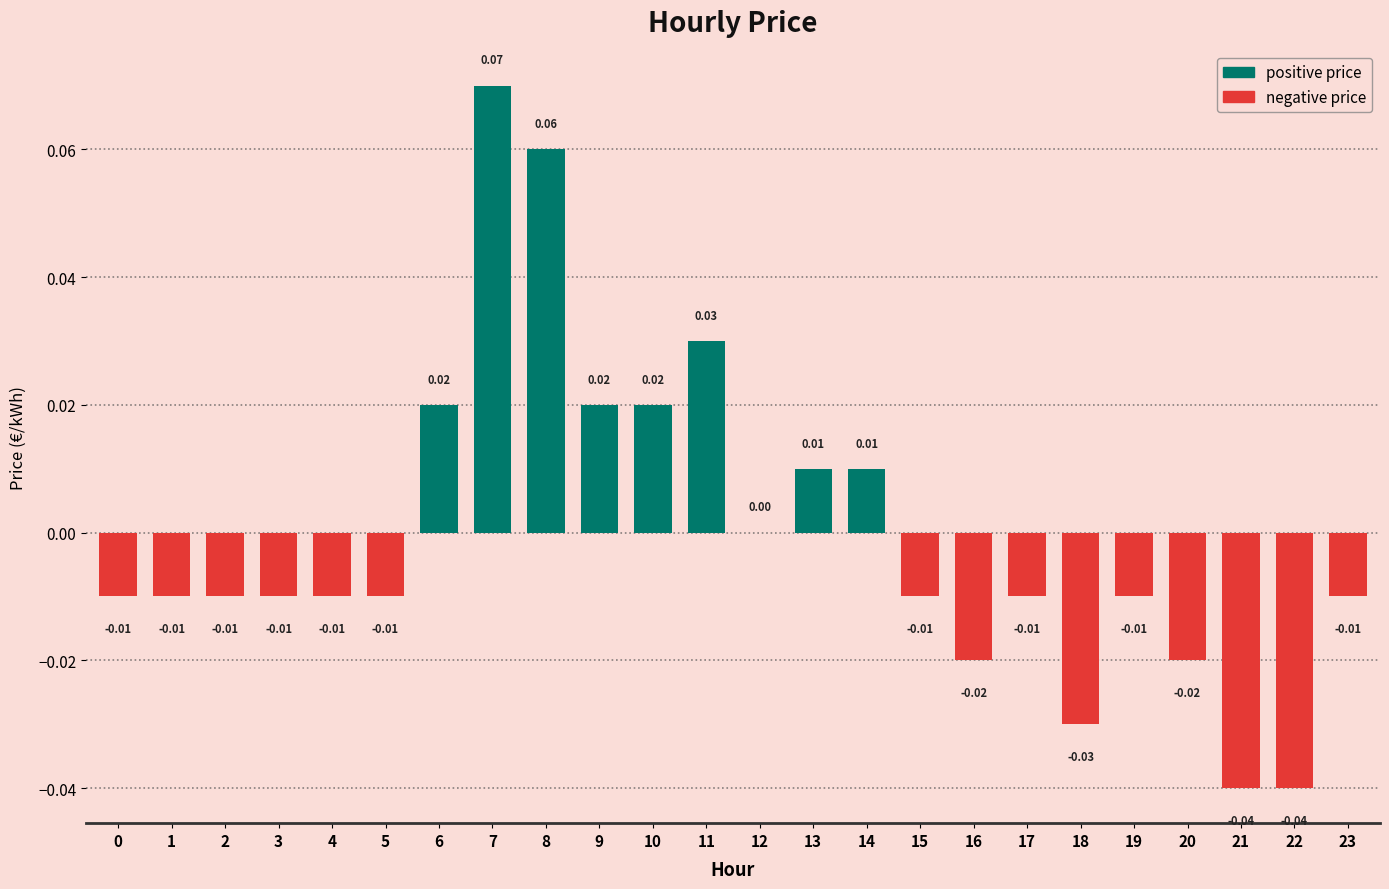

How many data points does each series have?

24